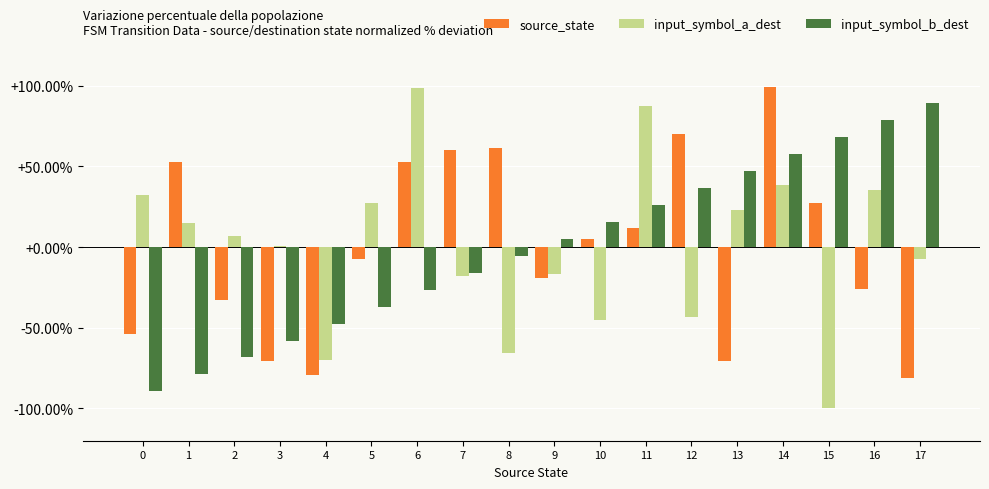

What is the difference between the input_symbol_a_dest values at 5 and 16?

7.9